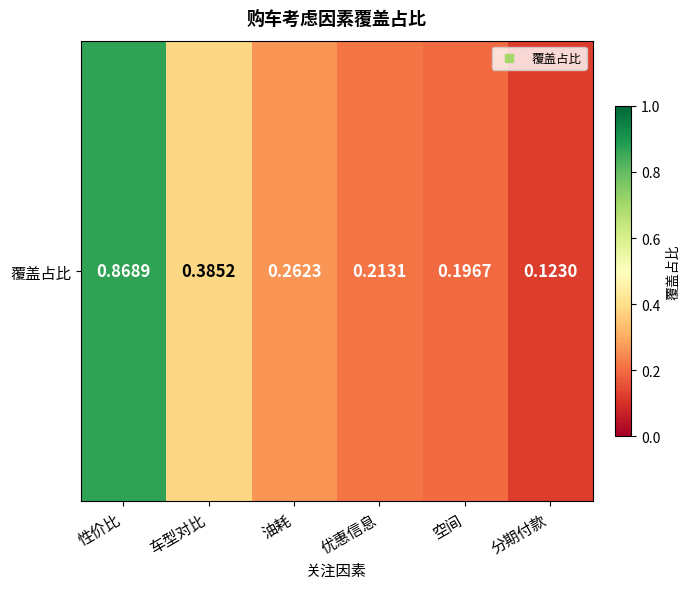

Count the number of categories in the chart.

6